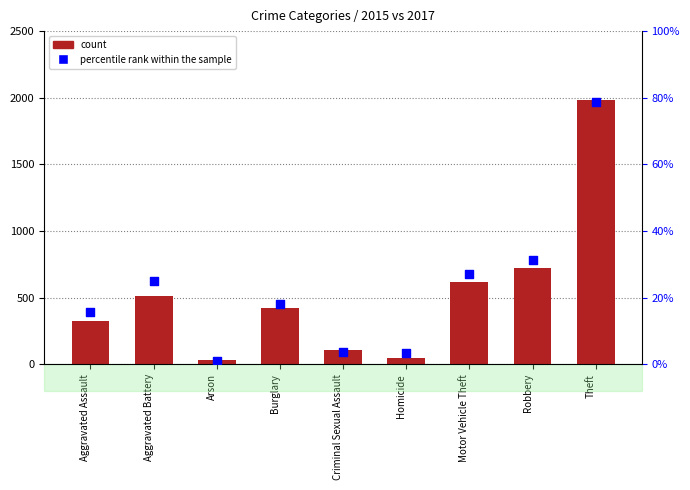

Which series has the largest Y range (max minus min)?

count